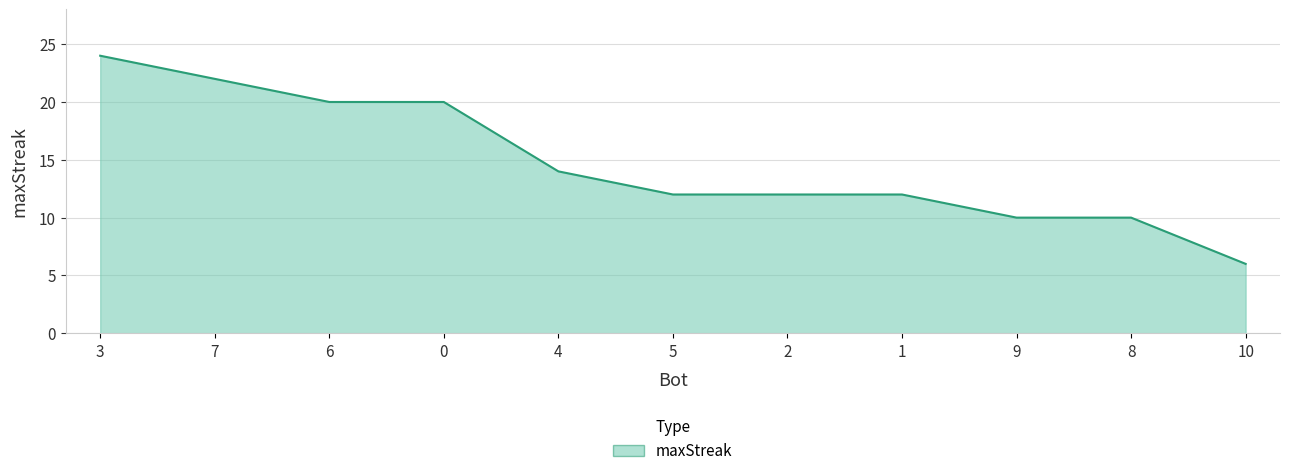

True or false: the data shows 22 at 7.

True